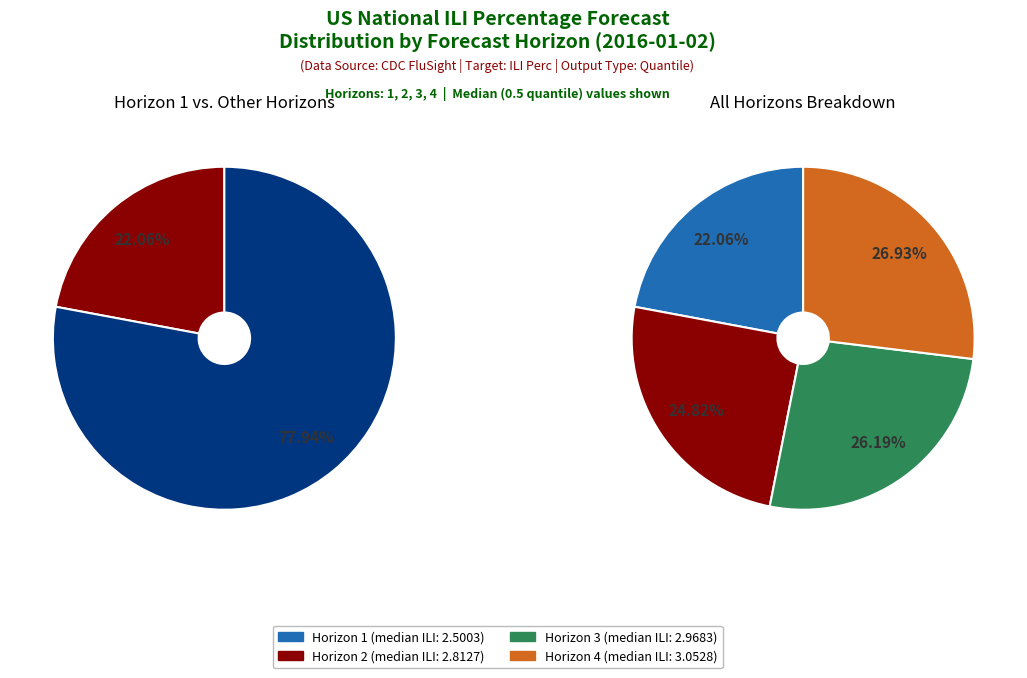

To the nearest percent, what portion does Horizon 4 represent?

27%